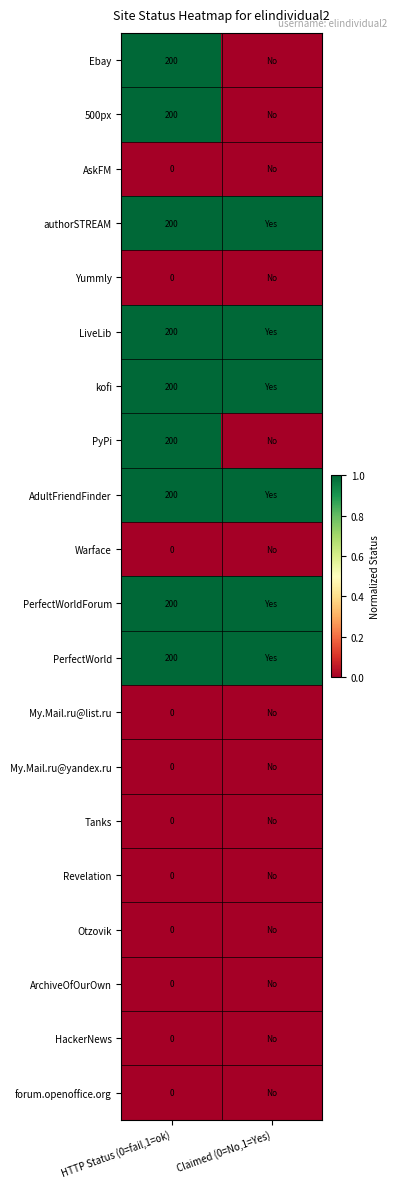

What is the total value across all series at HTTP Status (0=fail,1=ok)?

1800